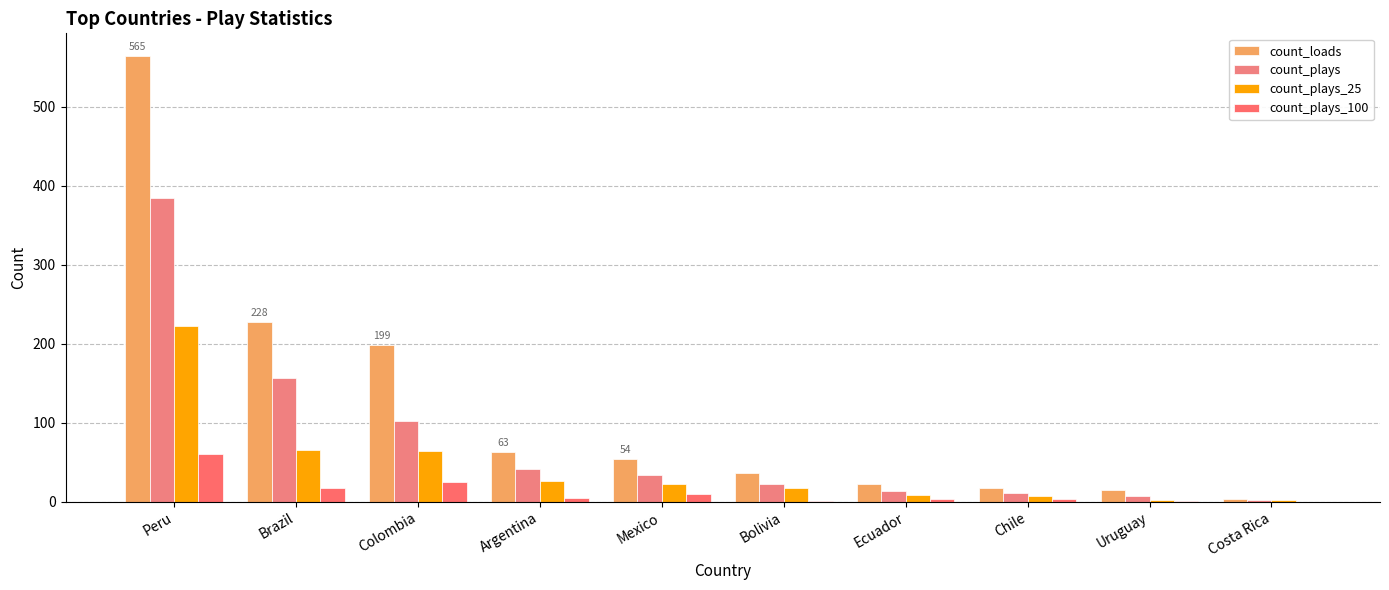

Reading left to right, transcribe all the data shown in this chart.

count_loads: 565	228	199	63	54	37	23	18	15	3
count_plays: 385	157	103	42	34	23	14	11	8	2
count_plays_25: 223	66	64	26	23	18	9	7	2	2
count_plays_100: 61	18	25	5	10	1	3	4	1	0